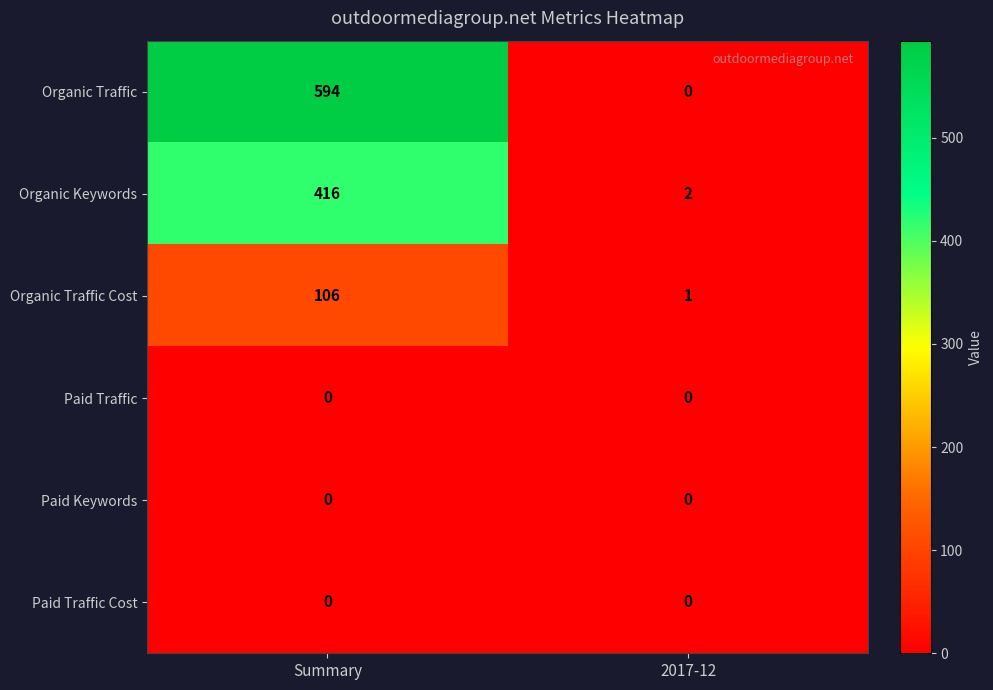

What is the average value of the Organic Traffic Cost series?

54